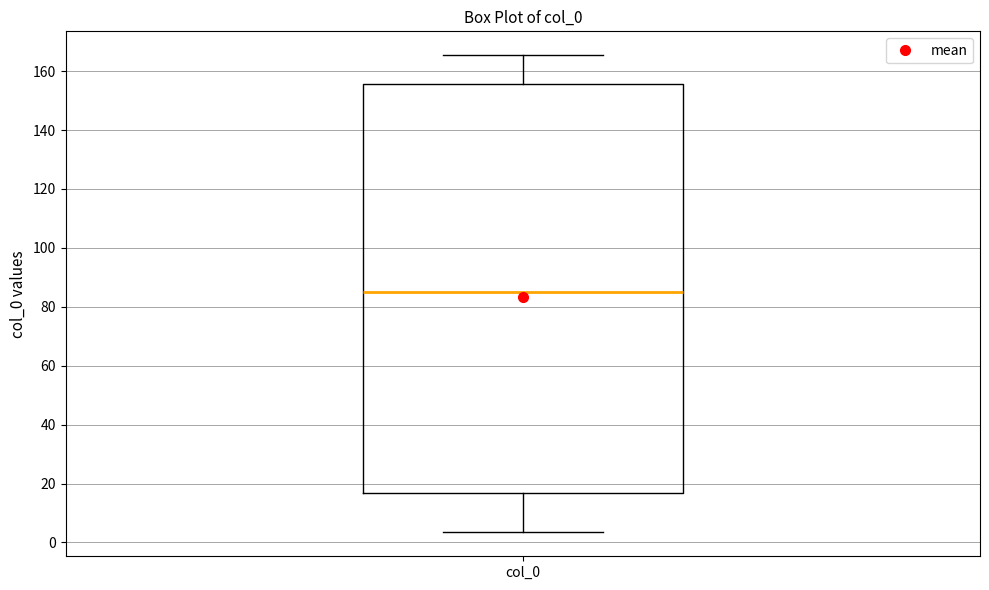

Transcribe this box plot: give where the median line is, the range the box spans, and where the two whiskers end, as read against the y-axis. The values are not printed on the chart, so give them approximately, as read against the axis.

median 86, box 16 to 156, whiskers 4 to 166